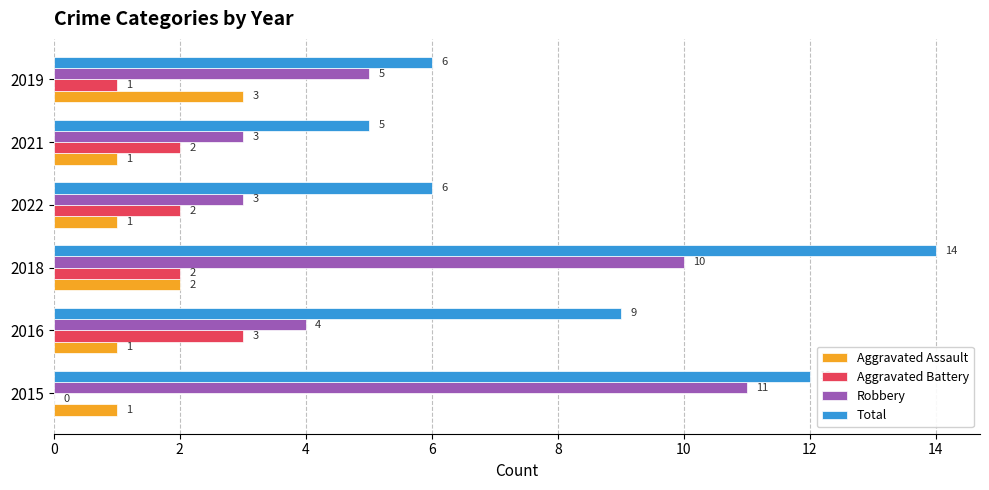

Read the Aggravated Assault value at 2019.

3